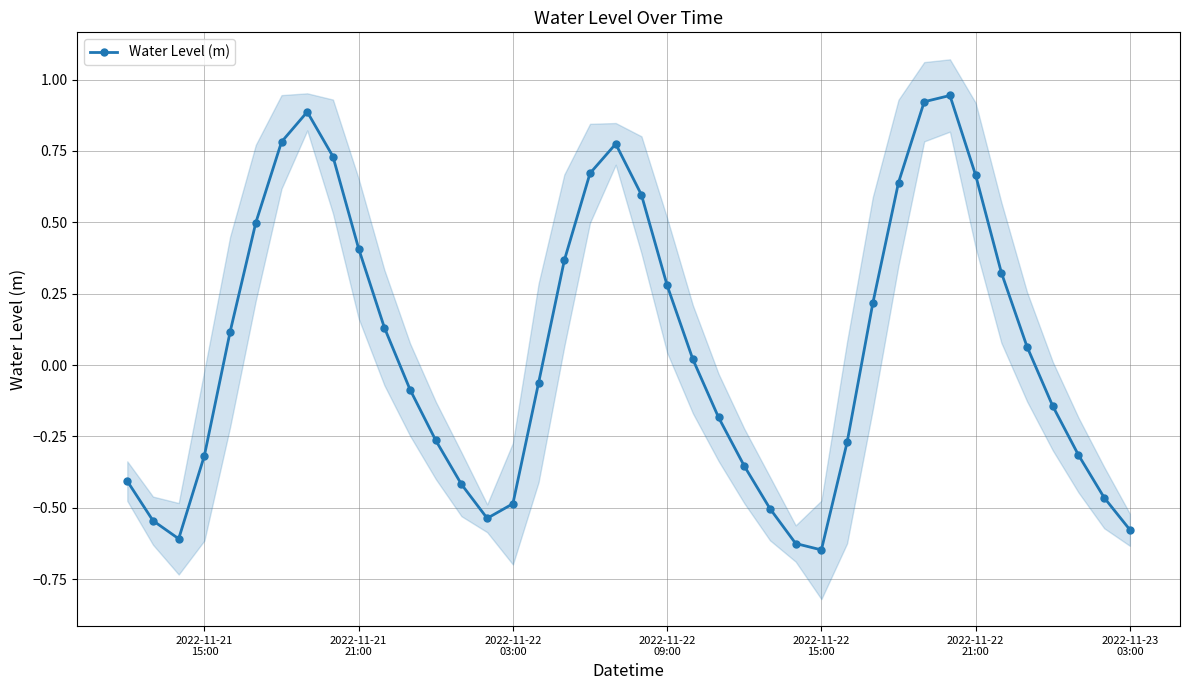

In Water Level (m), how many points are lower than both neighbors (excluding endpoints)?

3